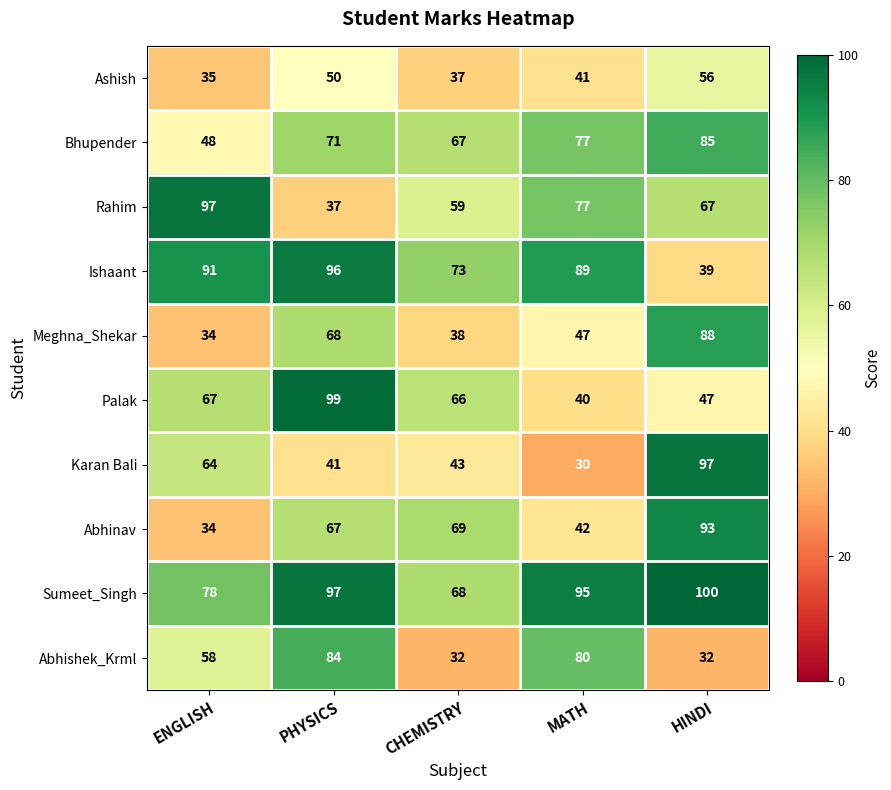

Read the Meghna_Shekar value at PHYSICS.

68